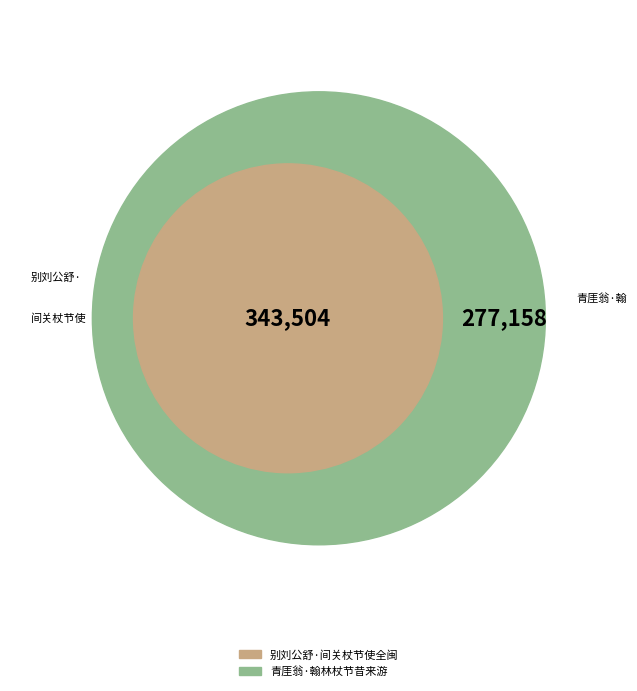

Is there any slice that represents more than half of the pie?

Yes